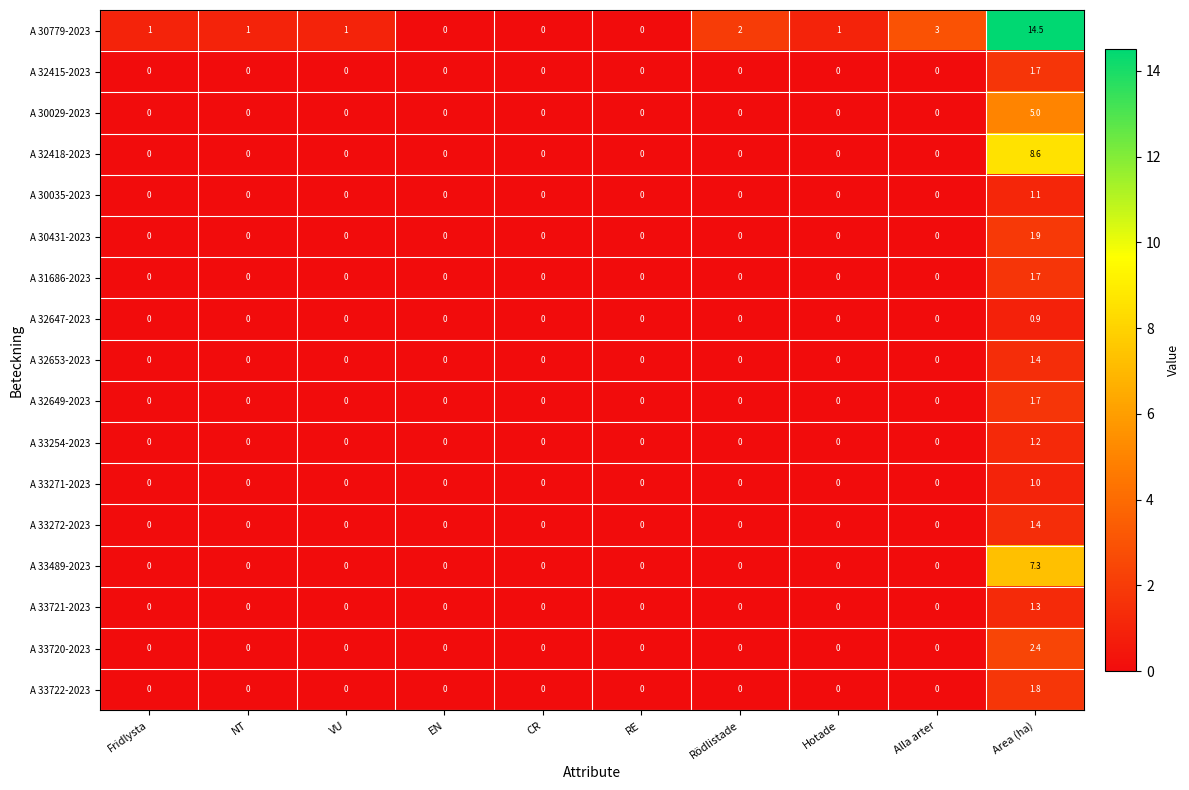

Between Rödlistade and Hotade, which series saw the biggest shift?

A 30779-2023